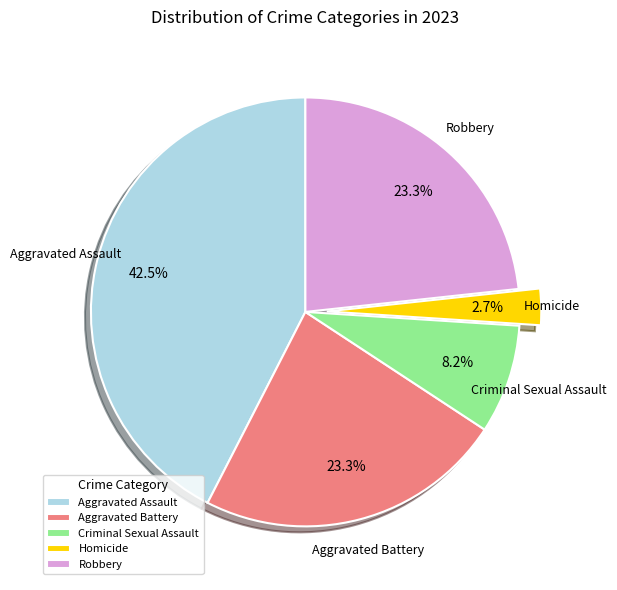

To the nearest percent, what portion does Homicide represent?

3%